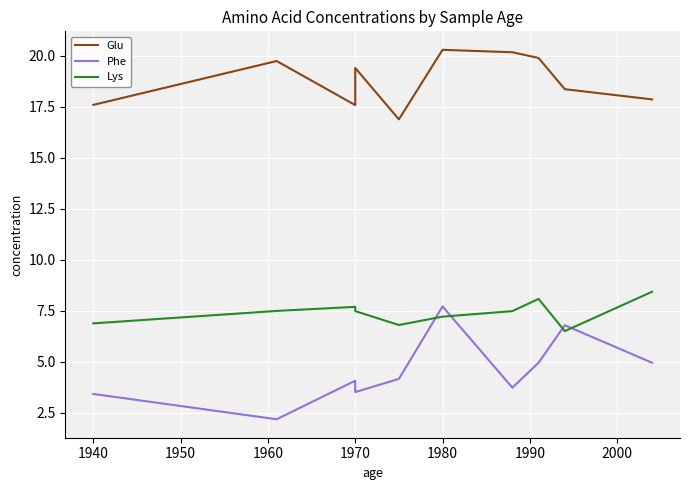

The value of Lys at 9 is 3.8. True or false?

False